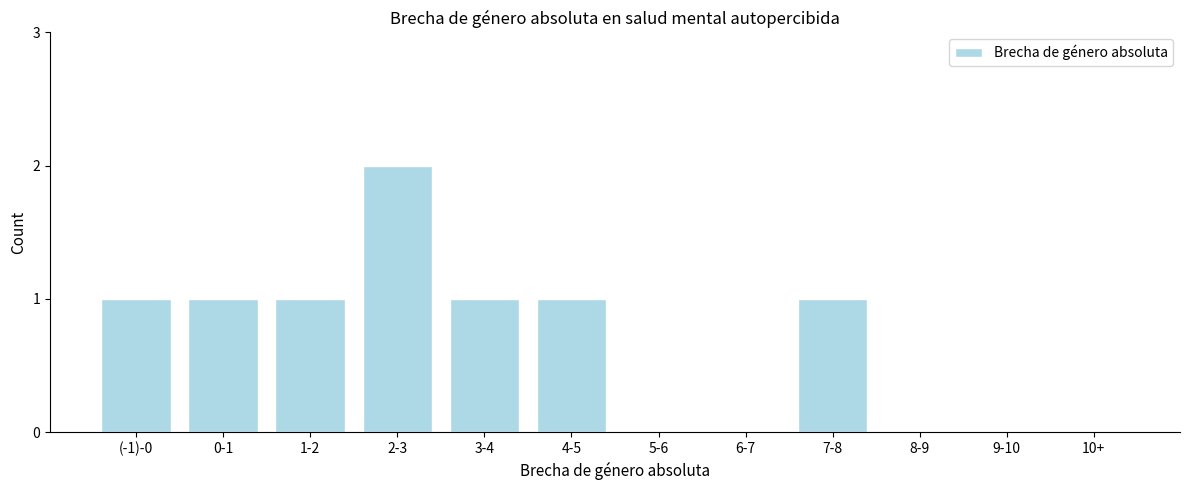

Reading left to right, transcribe all the data shown in this chart.

(-1)-0=1	0-1=1	1-2=1	2-3=2	3-4=1	4-5=1	5-6=0	6-7=0	7-8=1	8-9=0	9-10=0	10+=0